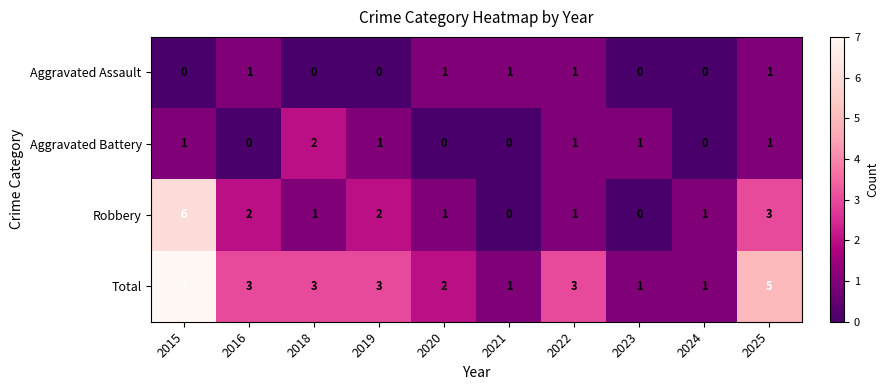

What is the spread (max minus min) of values at 2020?

2